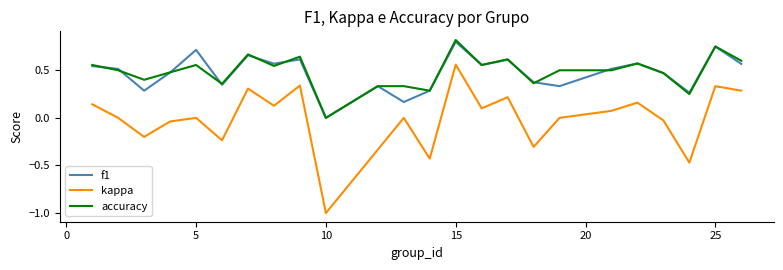

Does the chart display data point markers on the line(s)?

No